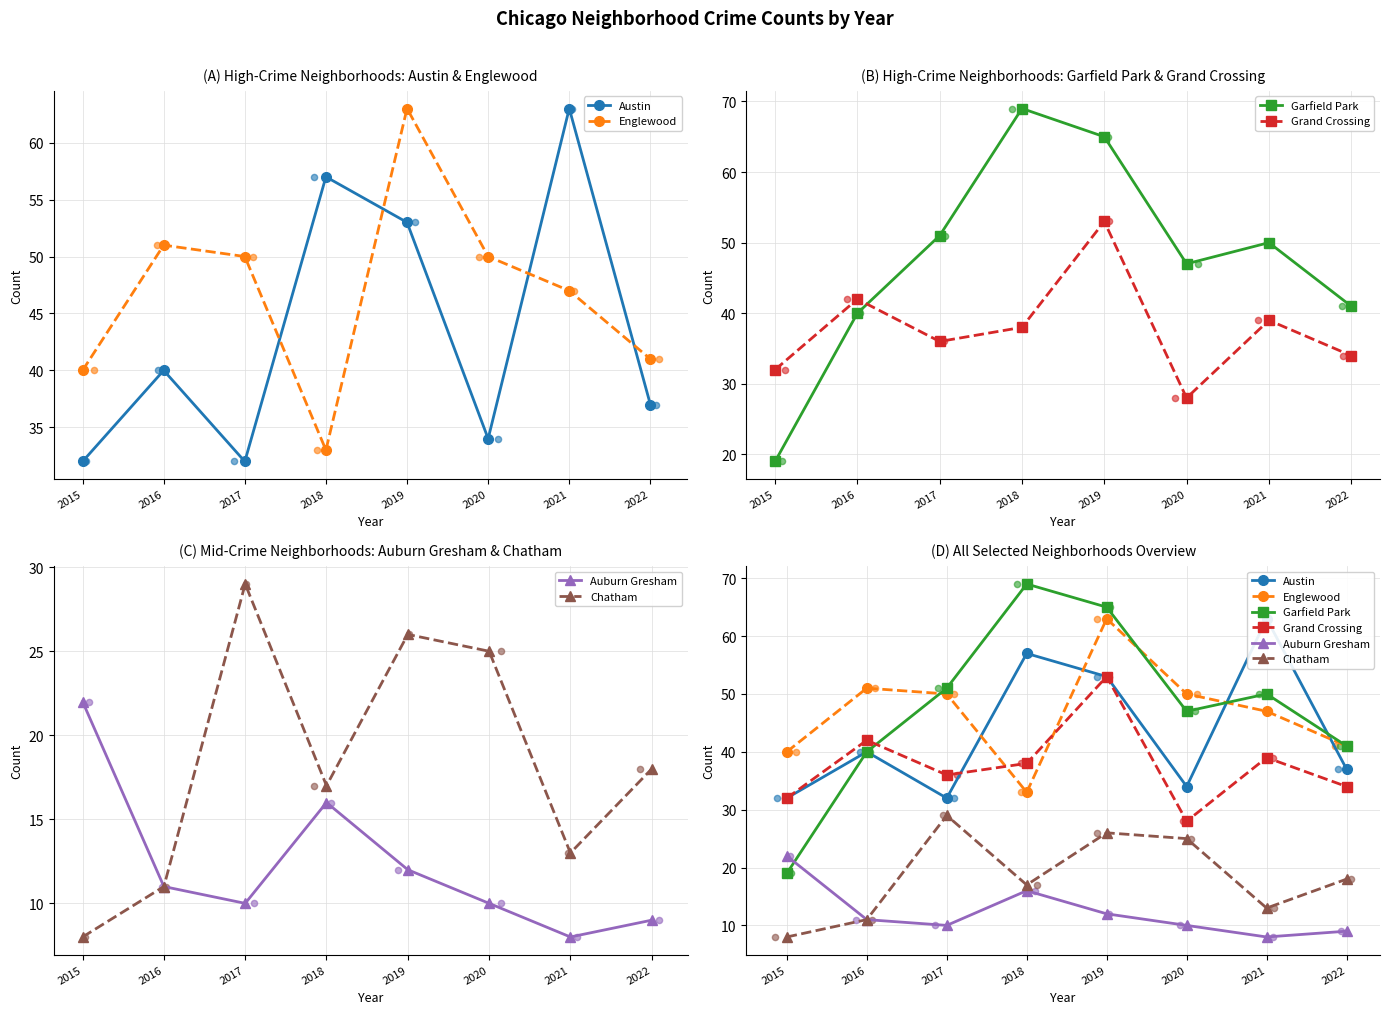

What is the total value across all series at 2018?

230